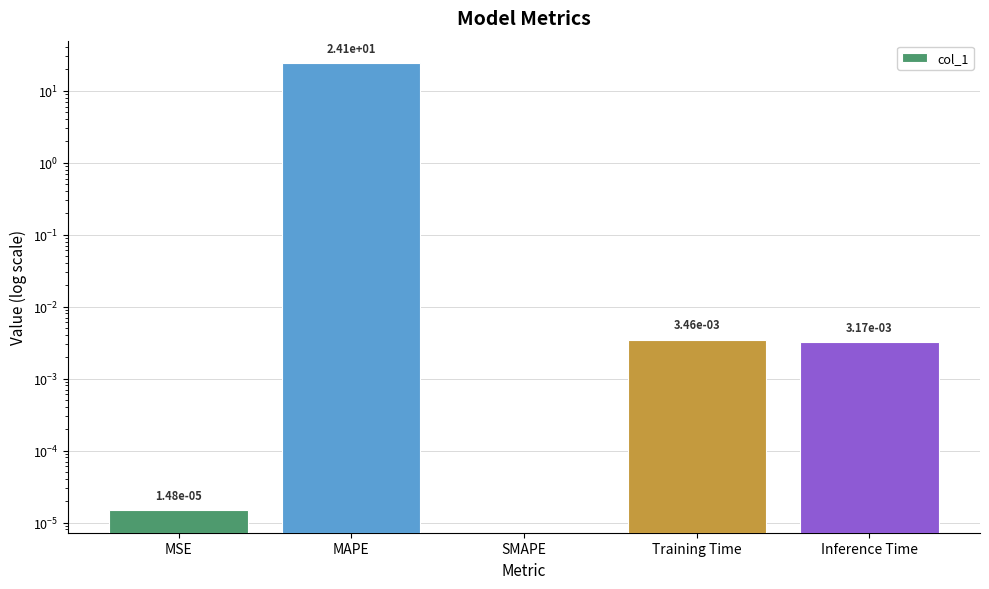

Count the number of data series in this chart.

1